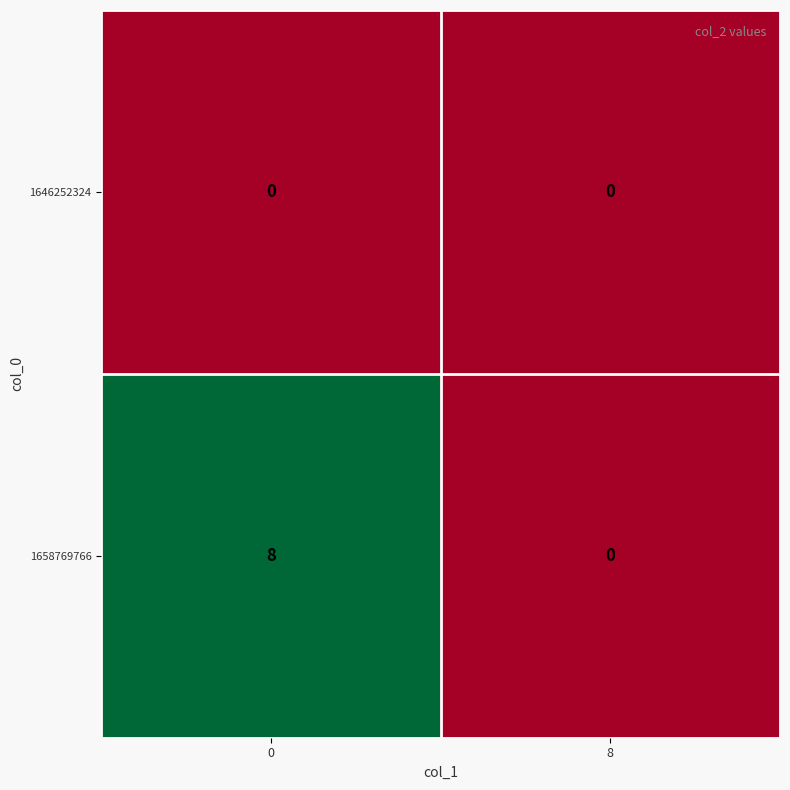

What is the greatest value displayed?

8